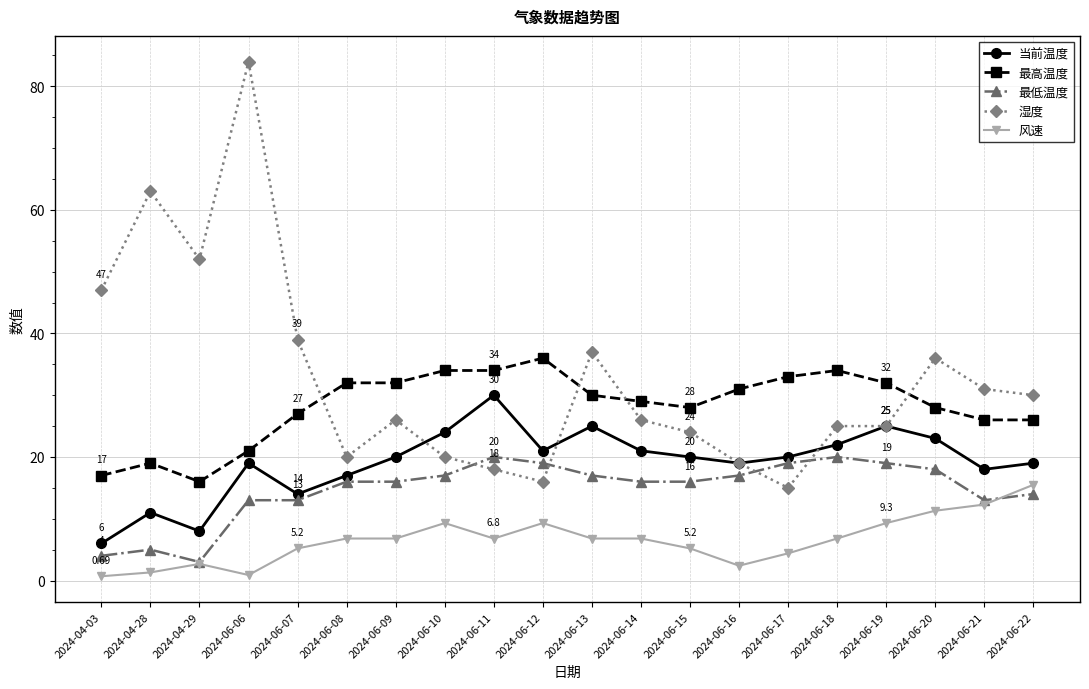

True or false: 风速 and 当前温度 intersect in this chart.

False